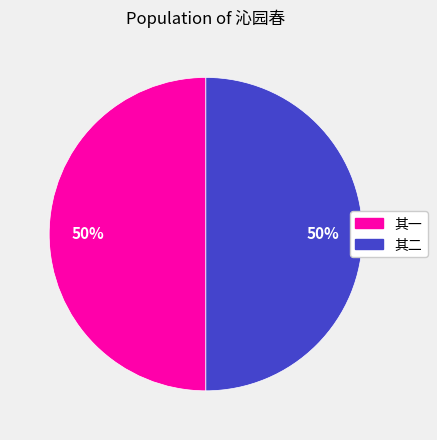

What is the ratio of the value at 其一 to the value at 其二?

1.0